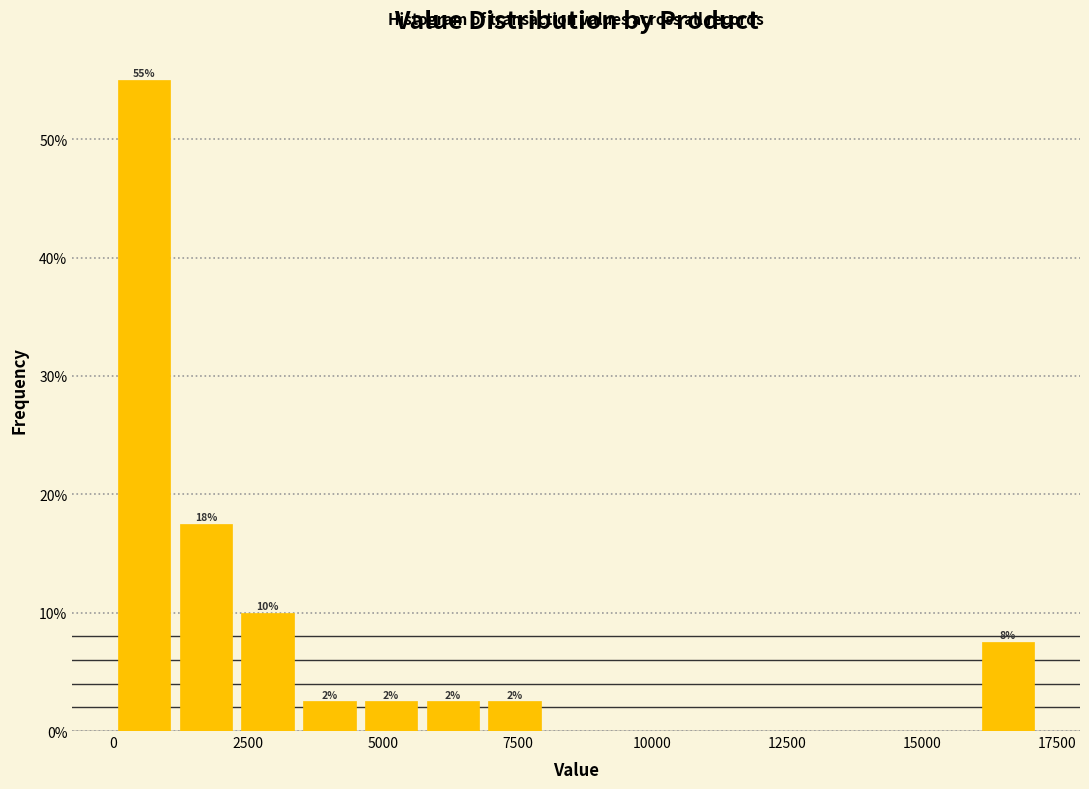

Around what value on the x-axis is the tallest bar? Give the approximate position of its centre, as read against the axis.

500